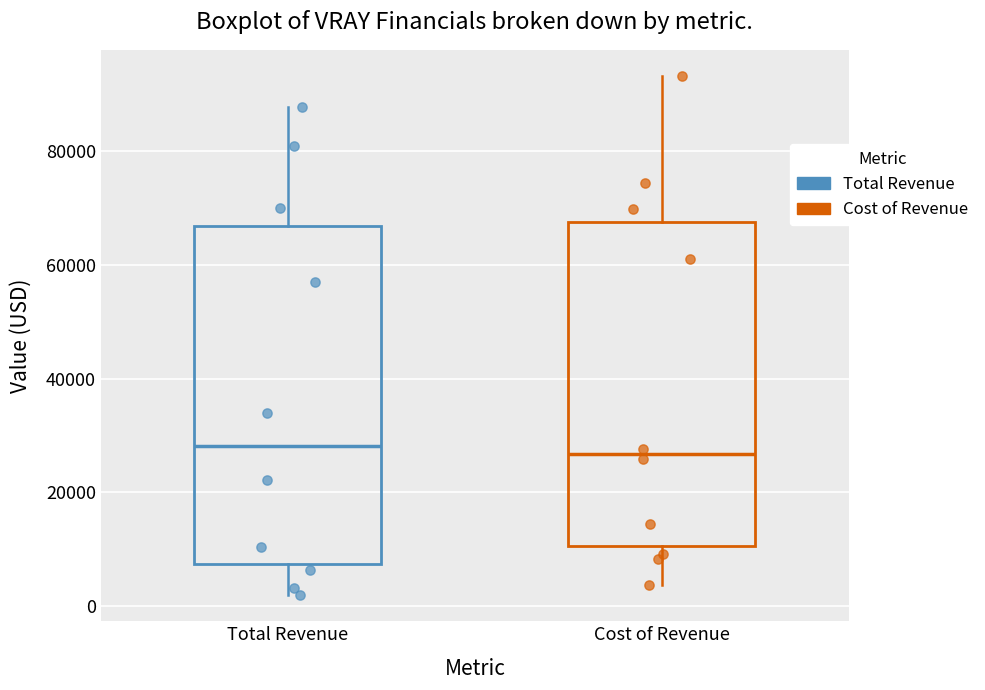

Reading left to right, read every box against the y-axis: the position of its median line, the range the box covers, and the ends of its whiskers. The values are not printed on the chart, so give them approximately, as read against the axis.

Total Revenue: median 28000, box 8000 to 66000, whiskers 2000 to 88000
Cost of Revenue: median 26000, box 10000 to 68000, whiskers 4000 to 94000